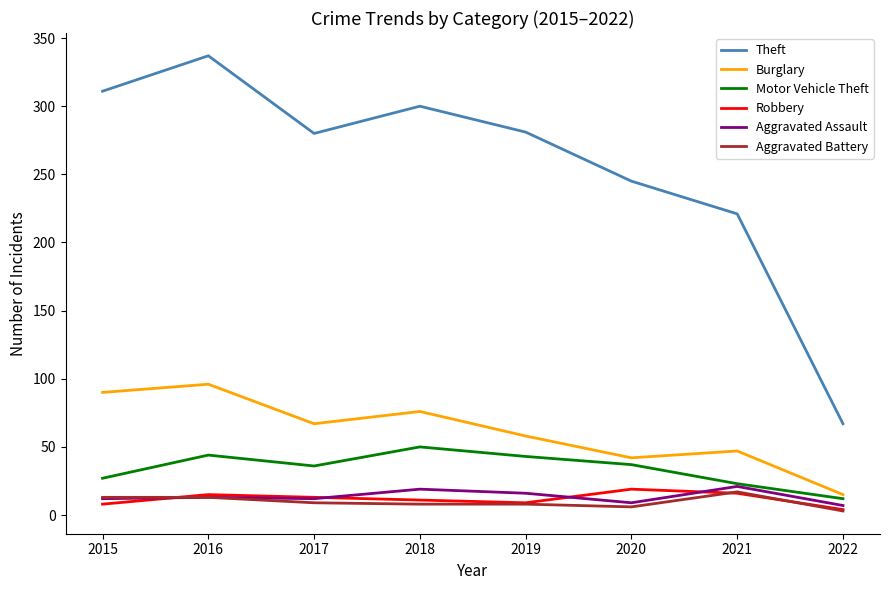

Is it true that Burglary equals 40 at 2015?

False